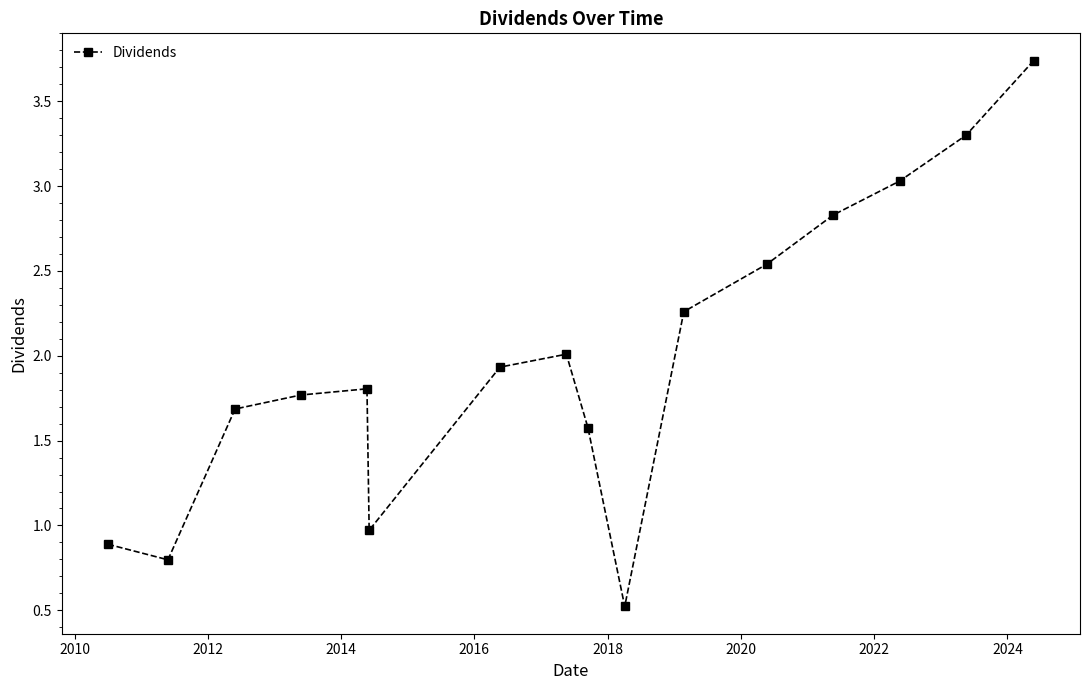

True or false: there are more than 1 points higher than both neighbors.

True